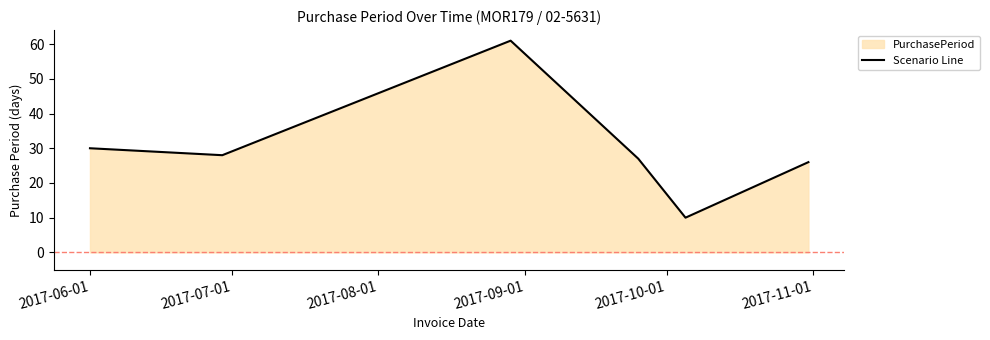

What is the difference between the maximum and minimum values?

51